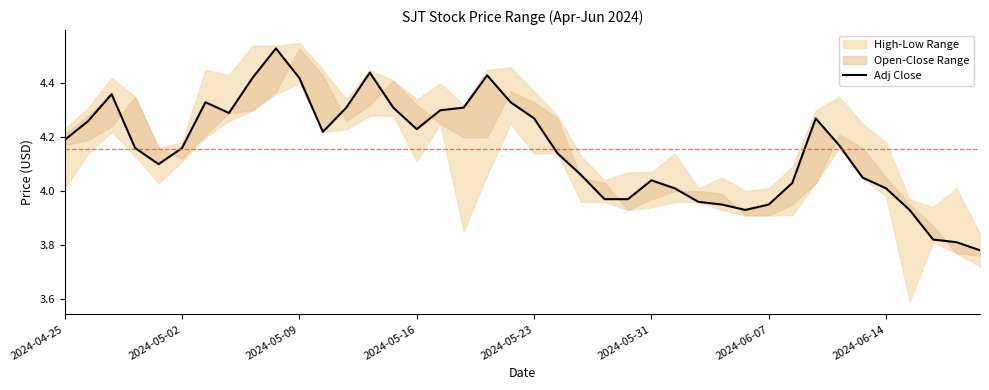

What is the value of the 35th point from the left?

4.0